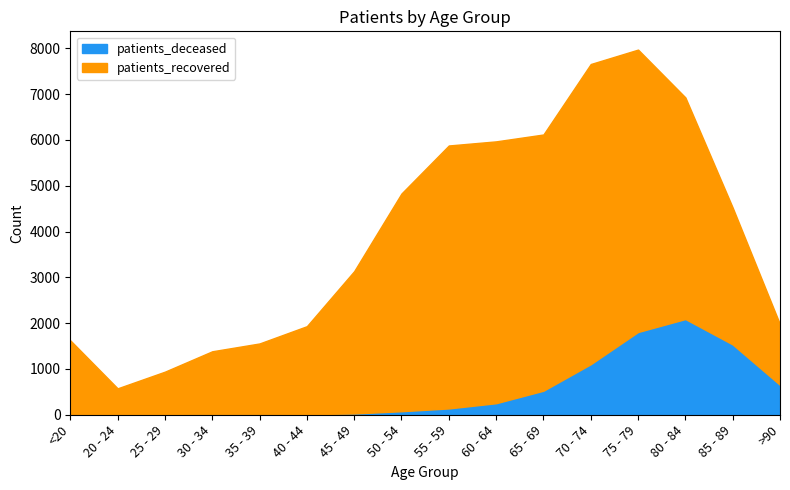

What is the value of the patients_recovered point at the 9th from the left?

5742